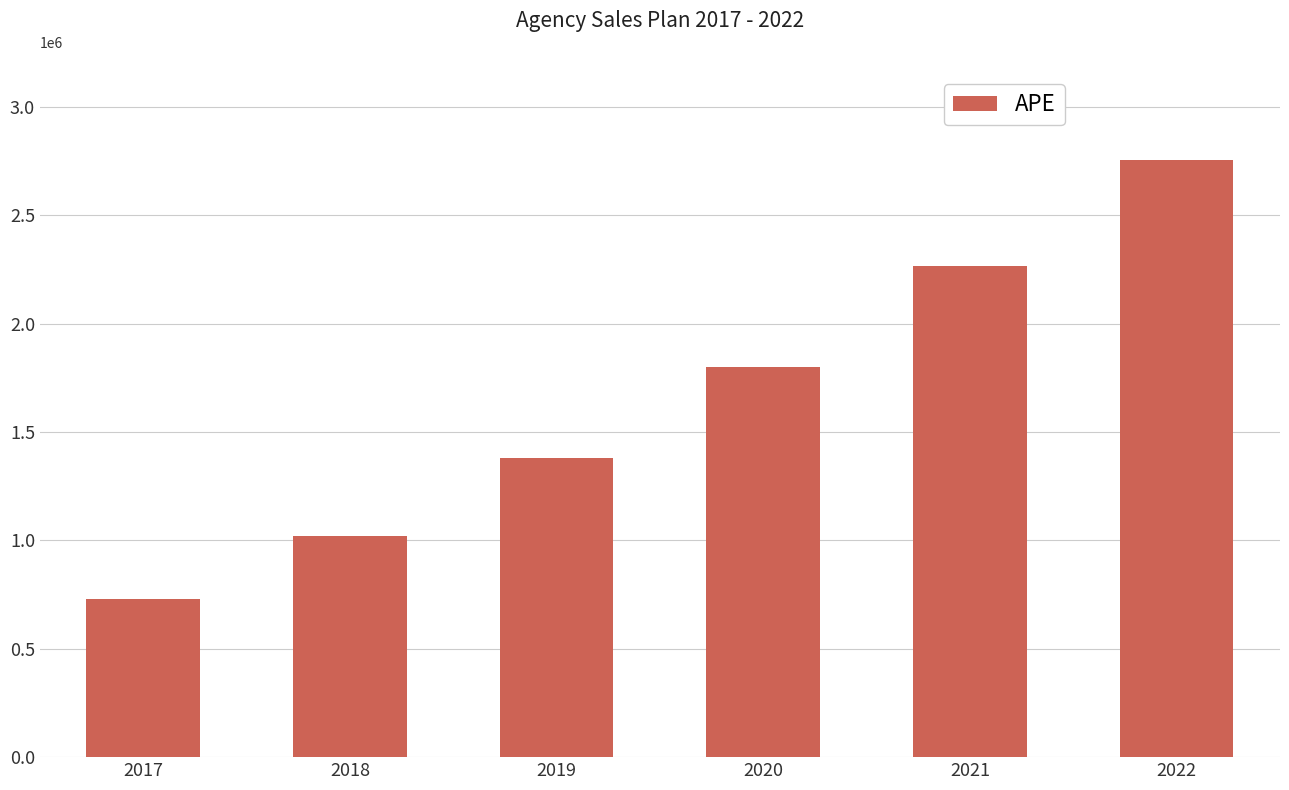

List the labels in order of value, largest first.

2022, 2021, 2020, 2019, 2018, 2017